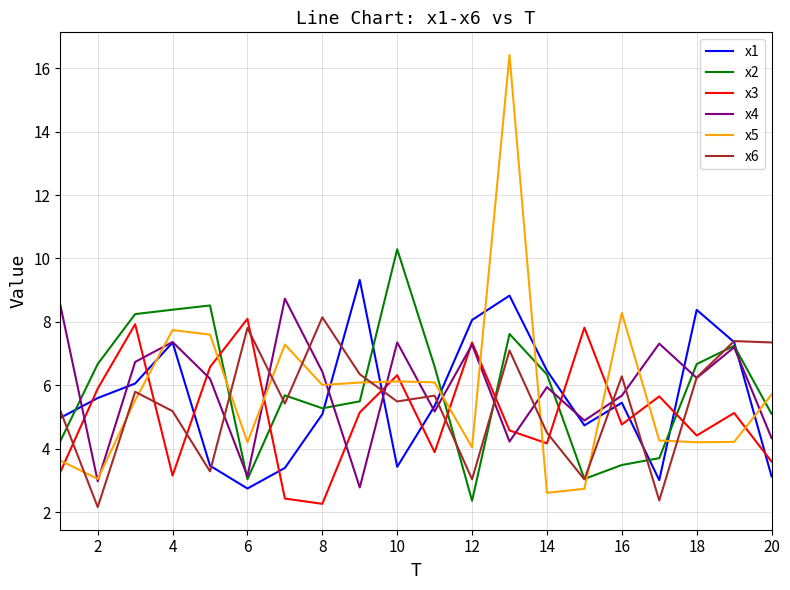

What is the maximum value shown in the chart?

16.4